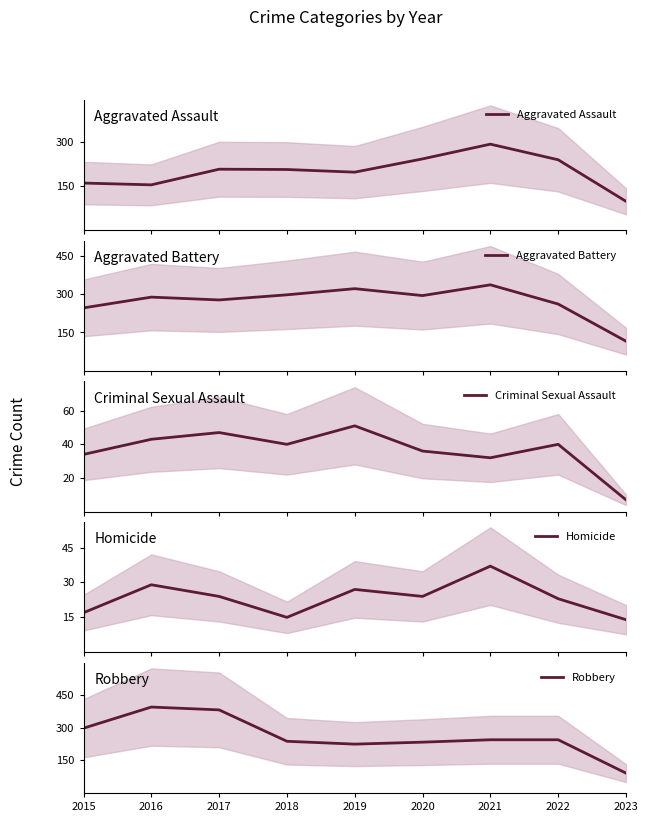

Where is the first local minimum for Aggravated Battery?

2017